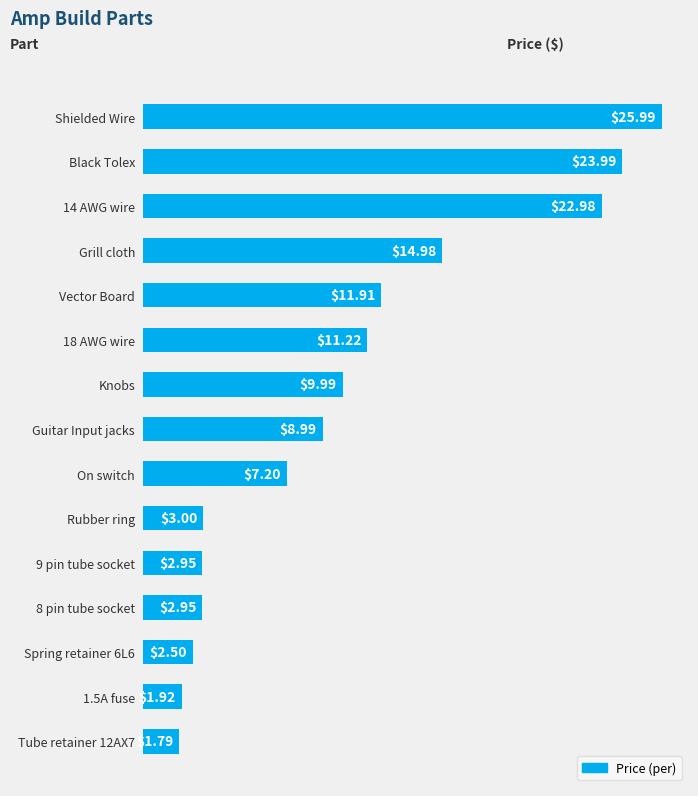

Where is the data nearest to the value 13?

Vector Board